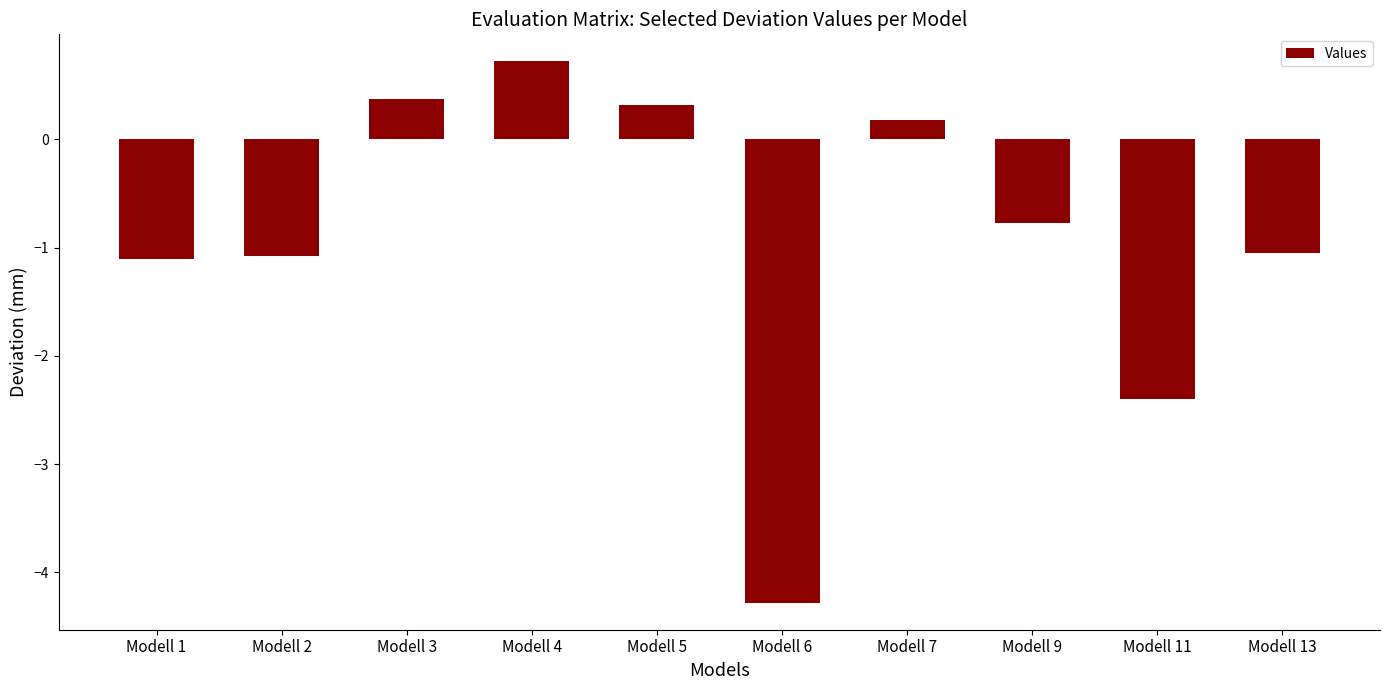

What is the value of the 1st bar from the left?

-1.1